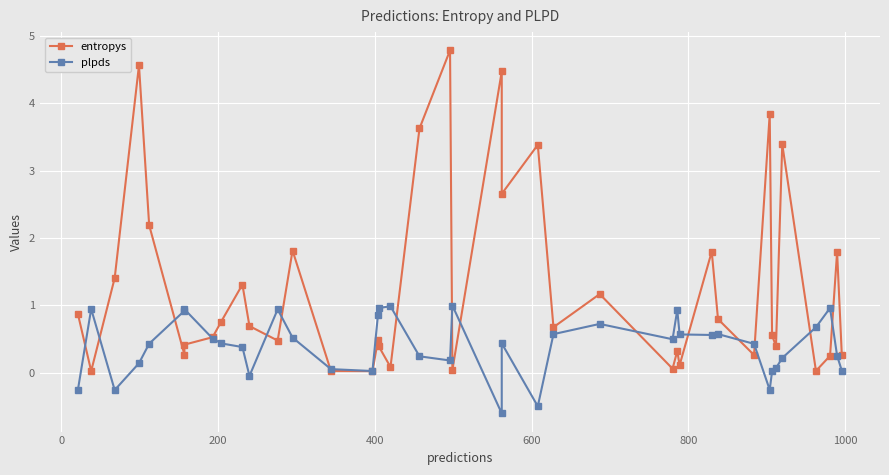

What are all the series names shown in the legend?

entropys, plpds